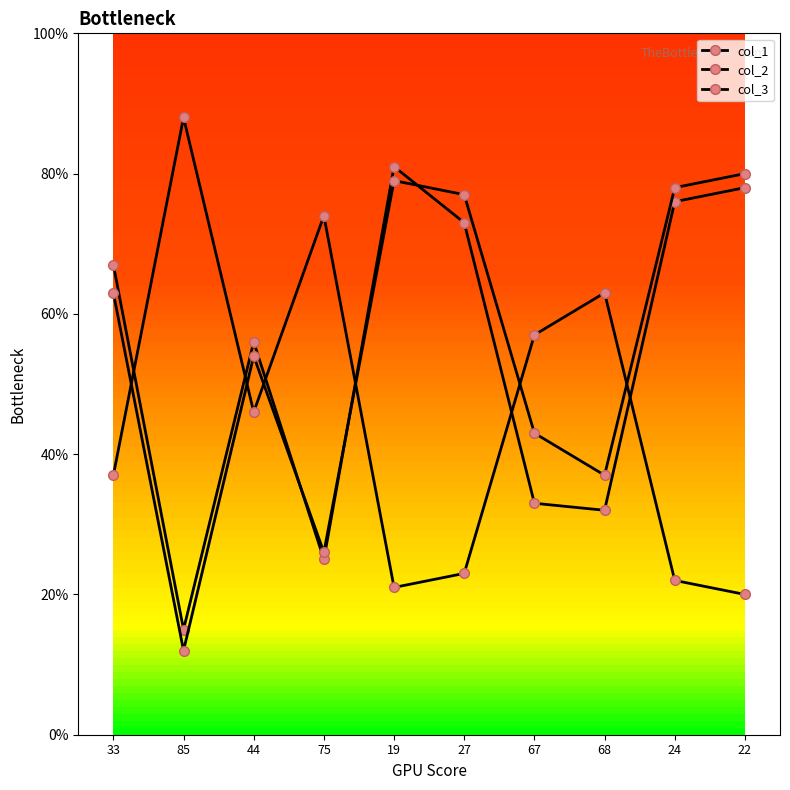

How many data points in col_1 are less than 67?

5